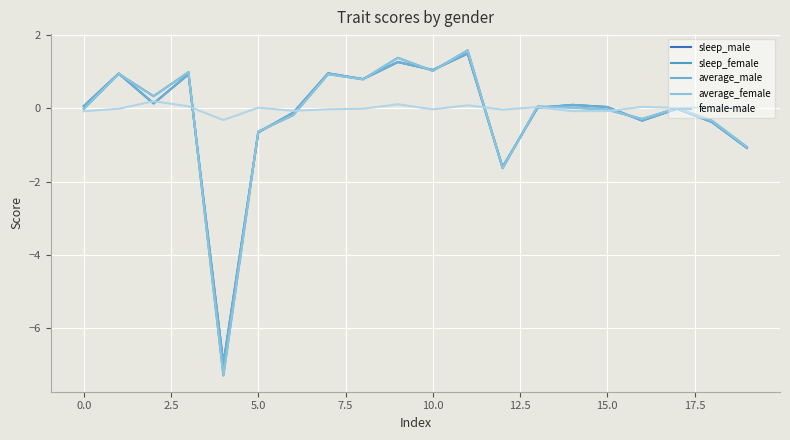

How many lines are shown in the chart?

5